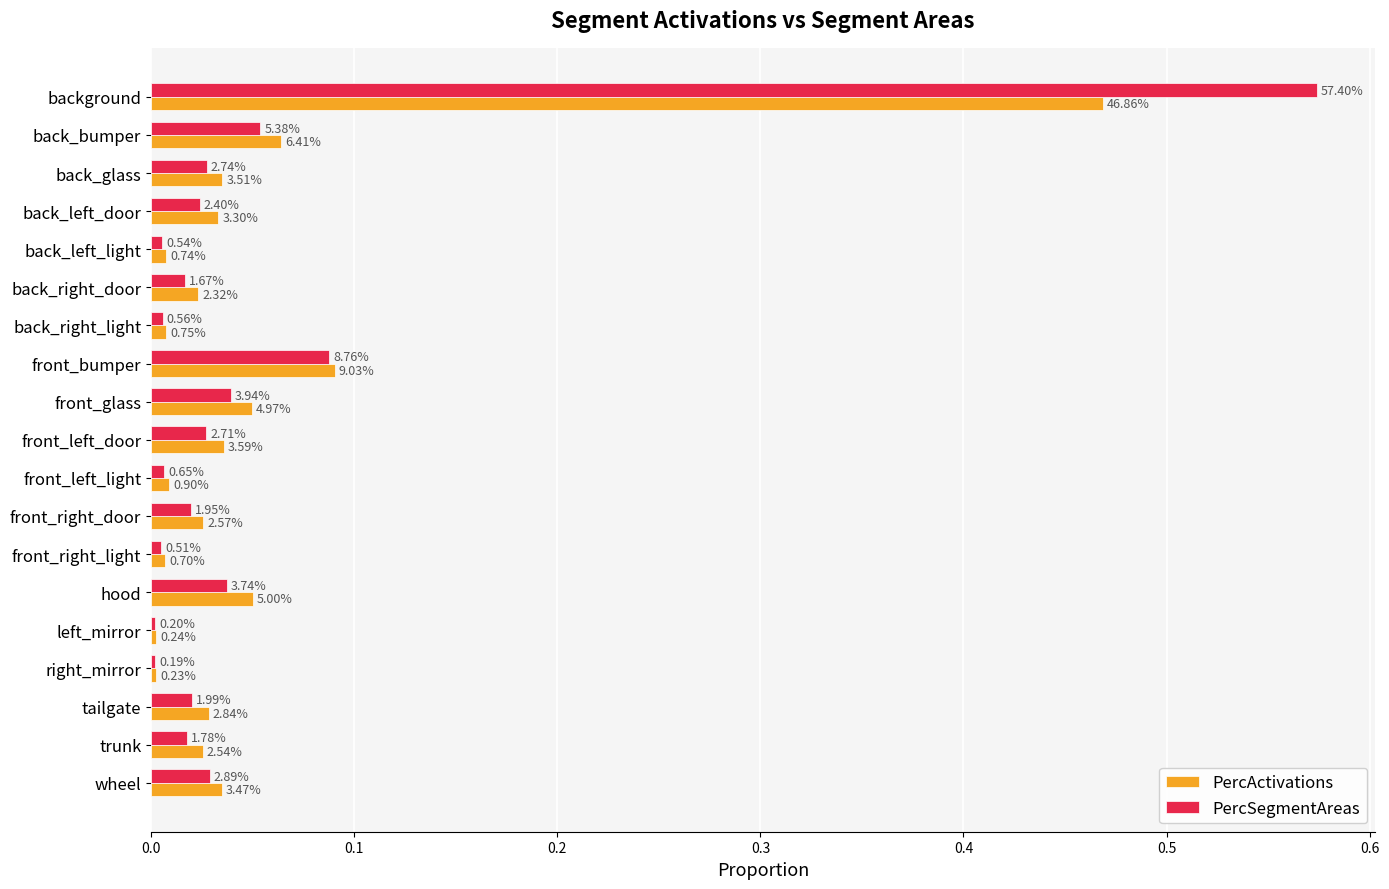

At how many categories does at least one series exceed 0?

19